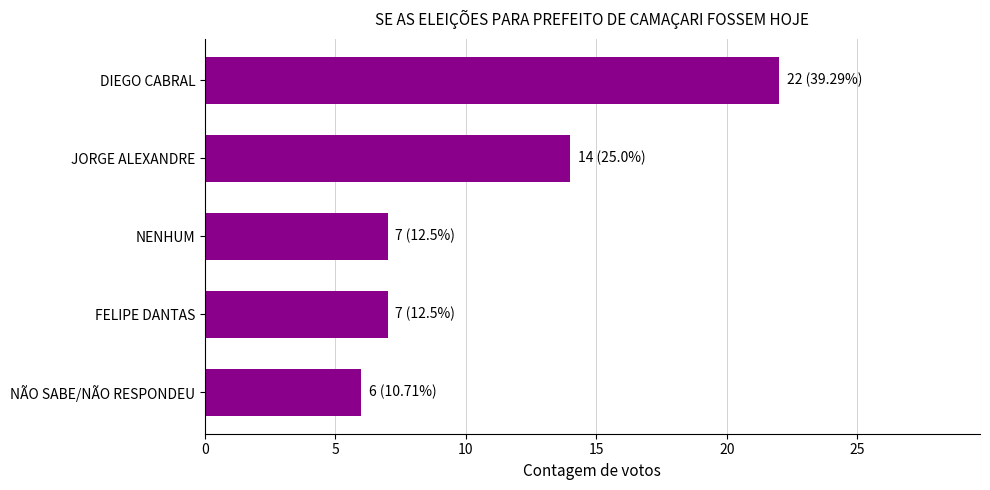

The value at NENHUM is 12. True or false?

False